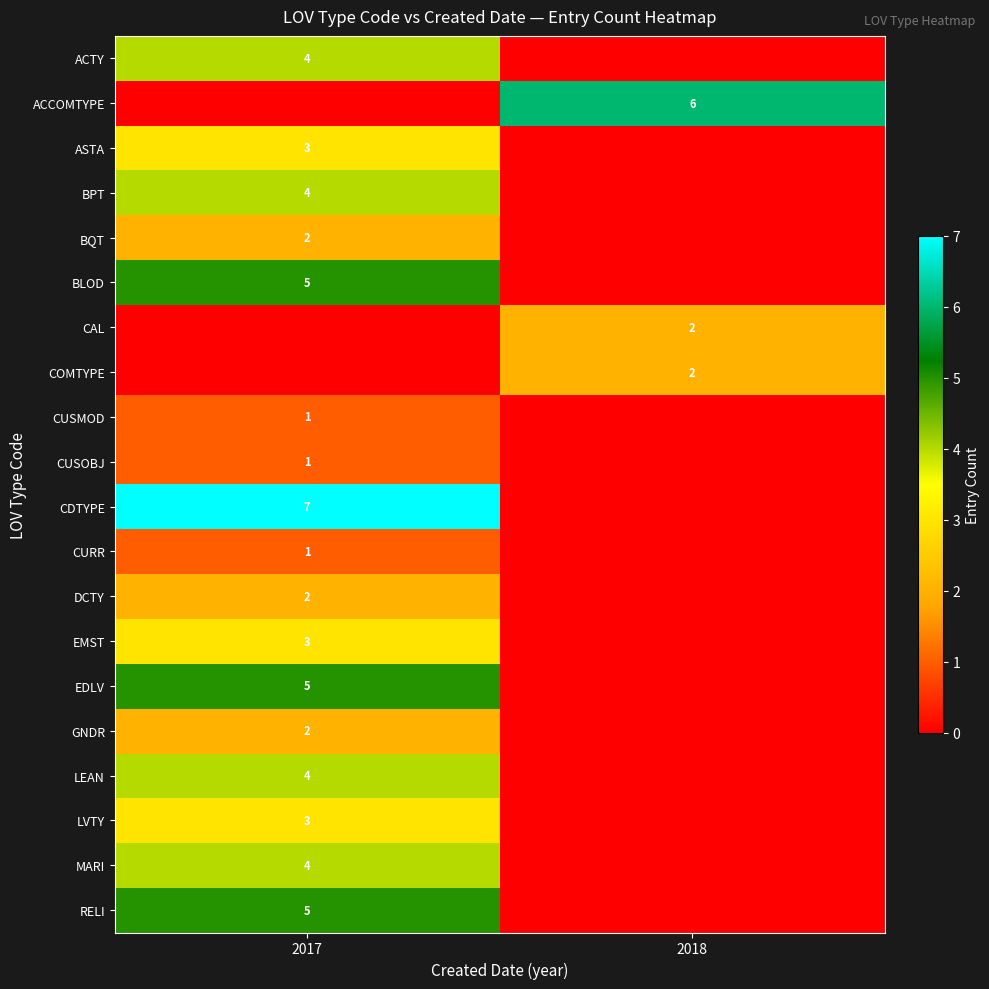

Is it true that LVTY equals 5 at 2017?

False